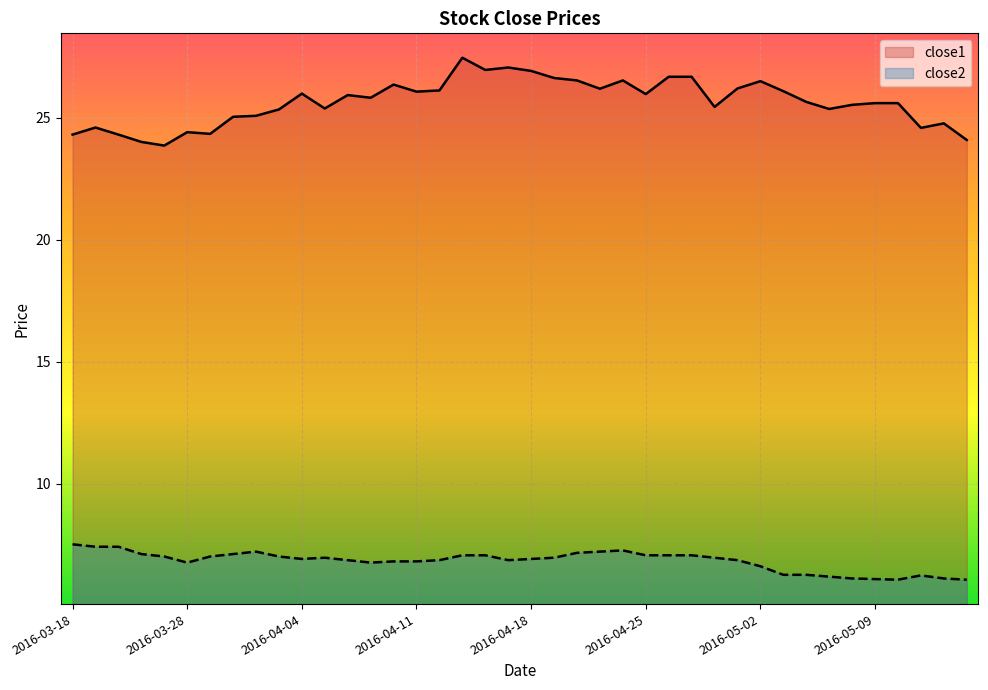

What position from the right is 2016-04-28?

12